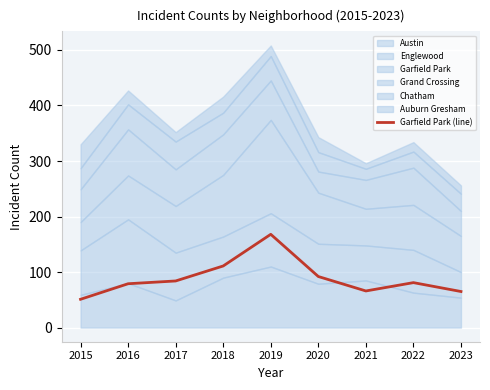

Reading left to right, extract all data points from this chart.

51	79	84	111	168	92	66	81	65